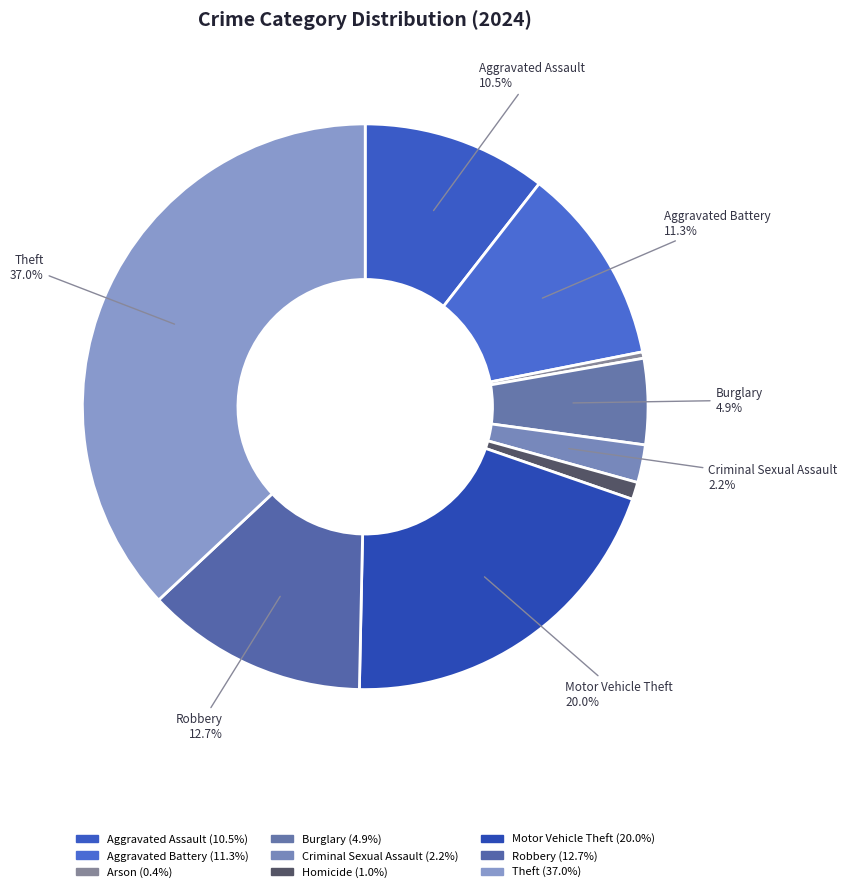

Which has a higher value, Motor Vehicle Theft or Theft?

Theft